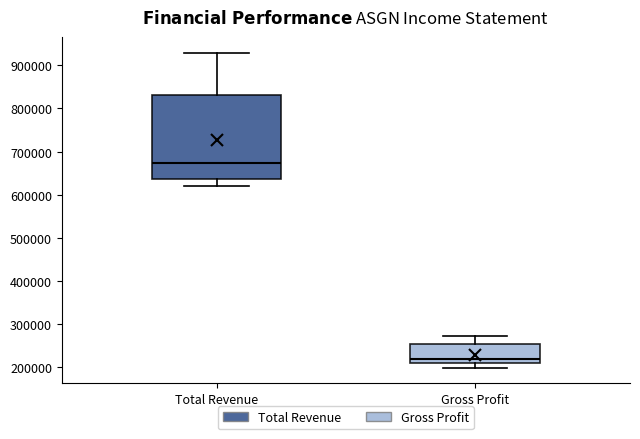

Reading left to right, read every box against the y-axis: the position of its median line, the range the box covers, and the ends of its whiskers. The values are not printed on the chart, so give them approximately, as read against the axis.

Total Revenue: median 670000, box 640000 to 830000, whiskers 620000 to 930000
Gross Profit: median 220000, box 210000 to 250000, whiskers 200000 to 270000